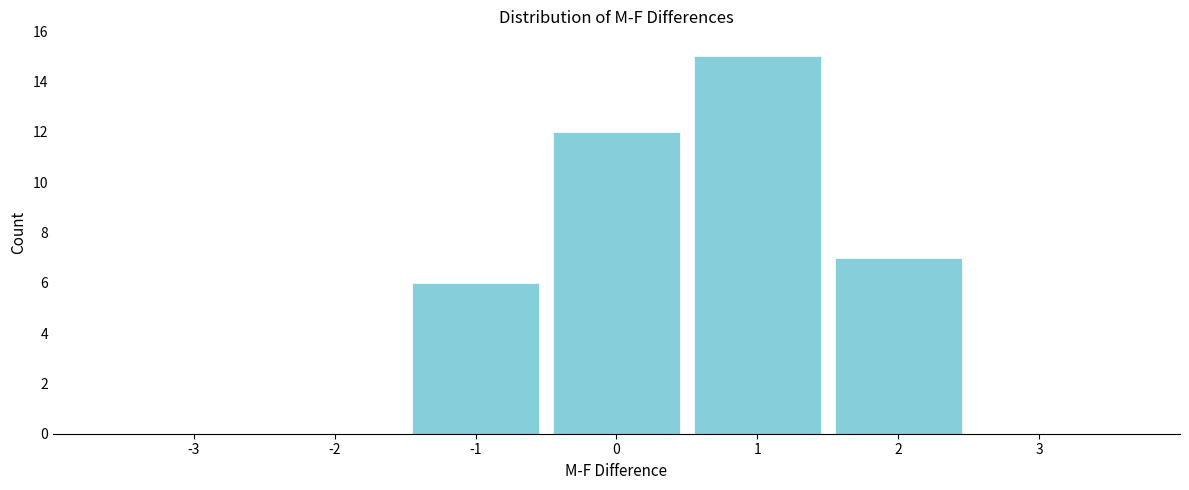

Reading left to right, list every bar in this chart as the range it spans on the x-axis followed by its height. The values are not printed on the chart, so give them approximately, as read against the axis.

-3.5 to -2.5: 0
-2.5 to -1.5: 0
-1.5 to -0.5: 6
-0.5 to 0.5: 12
0.5 to 1.5: 15
1.5 to 2.5: 7
2.5 to 3.5: 0